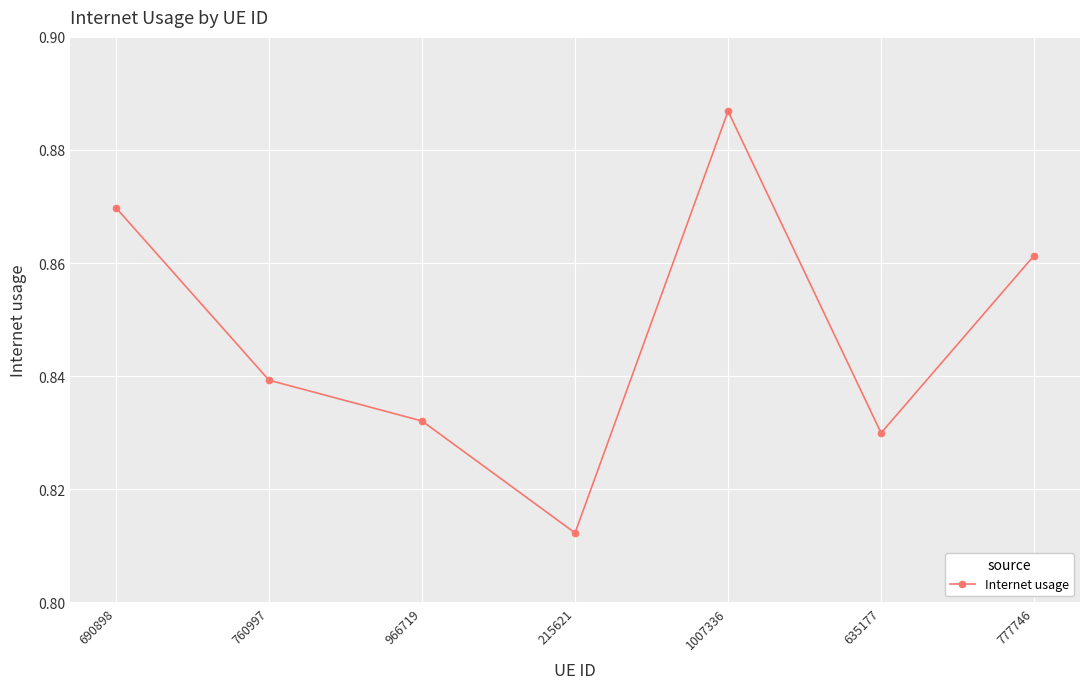

Where is the first local maximum?

1007336